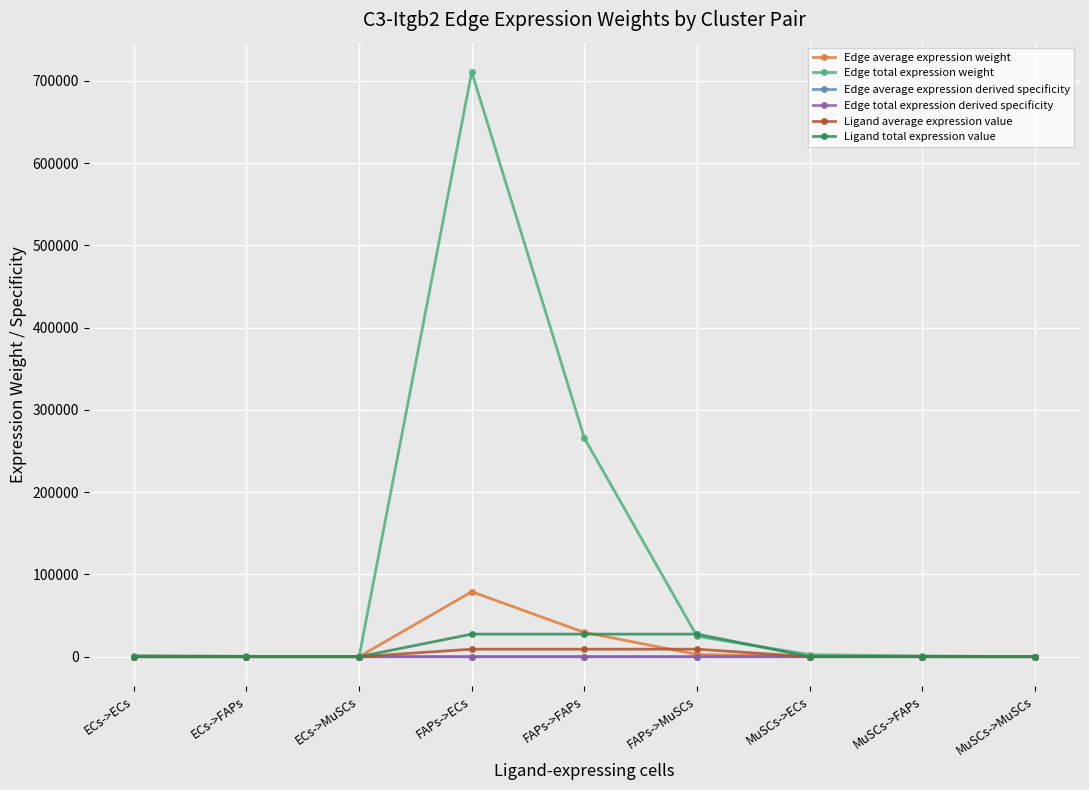

Does the chart have visible grid lines?

Yes